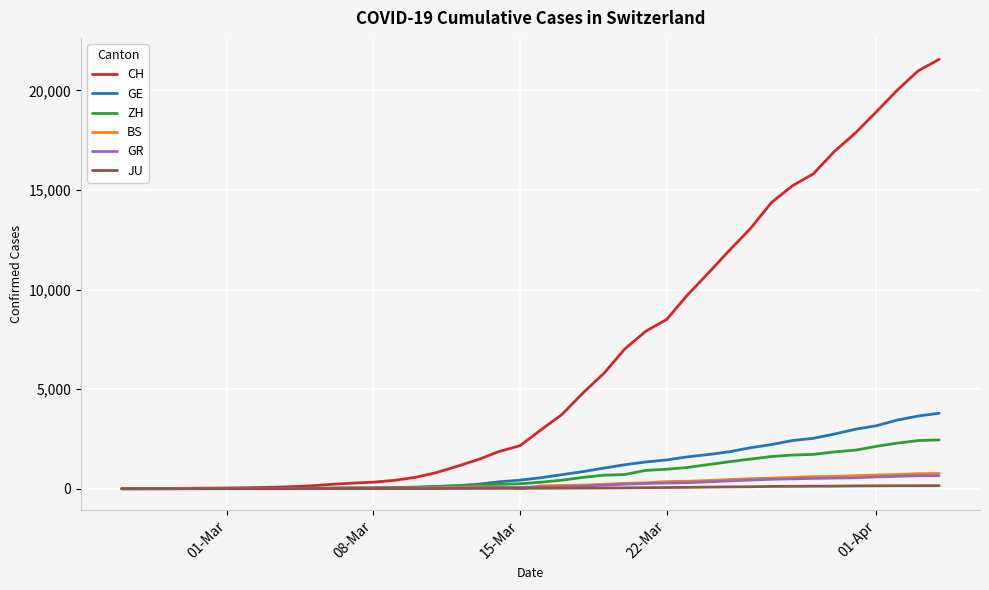

Does the chart display data point markers on the line(s)?

No